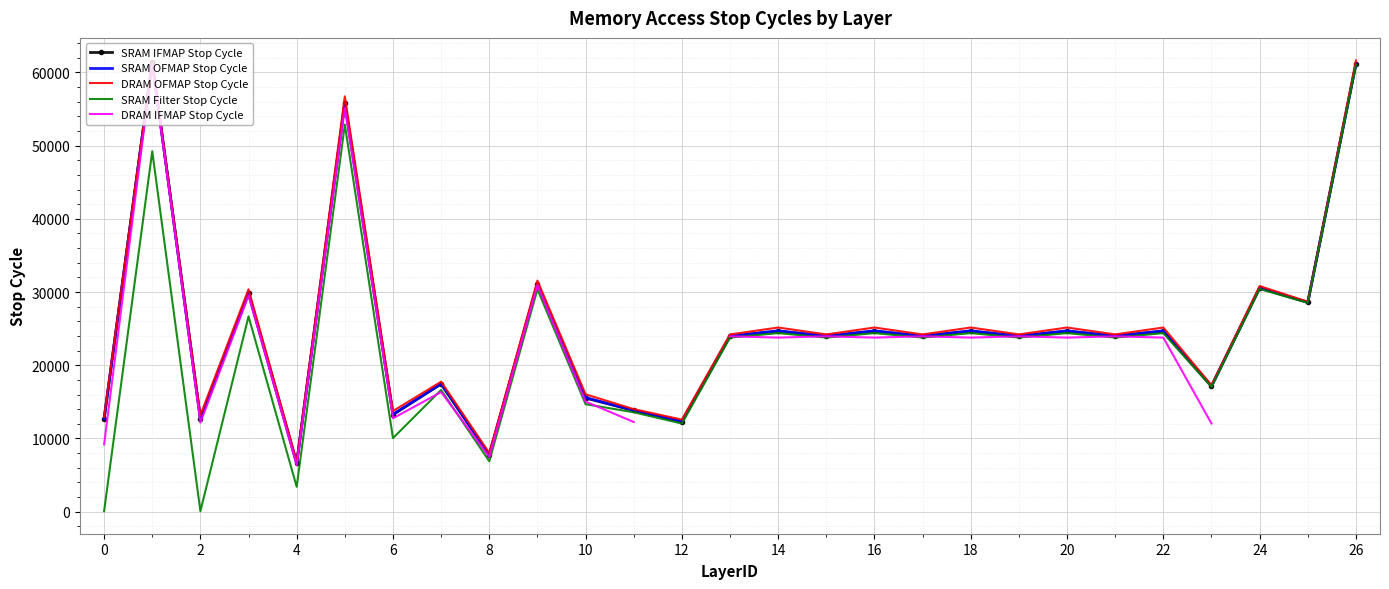

In DRAM OFMAP Stop Cycle, how many points are lower than both neighbors (excluding endpoints)?

11